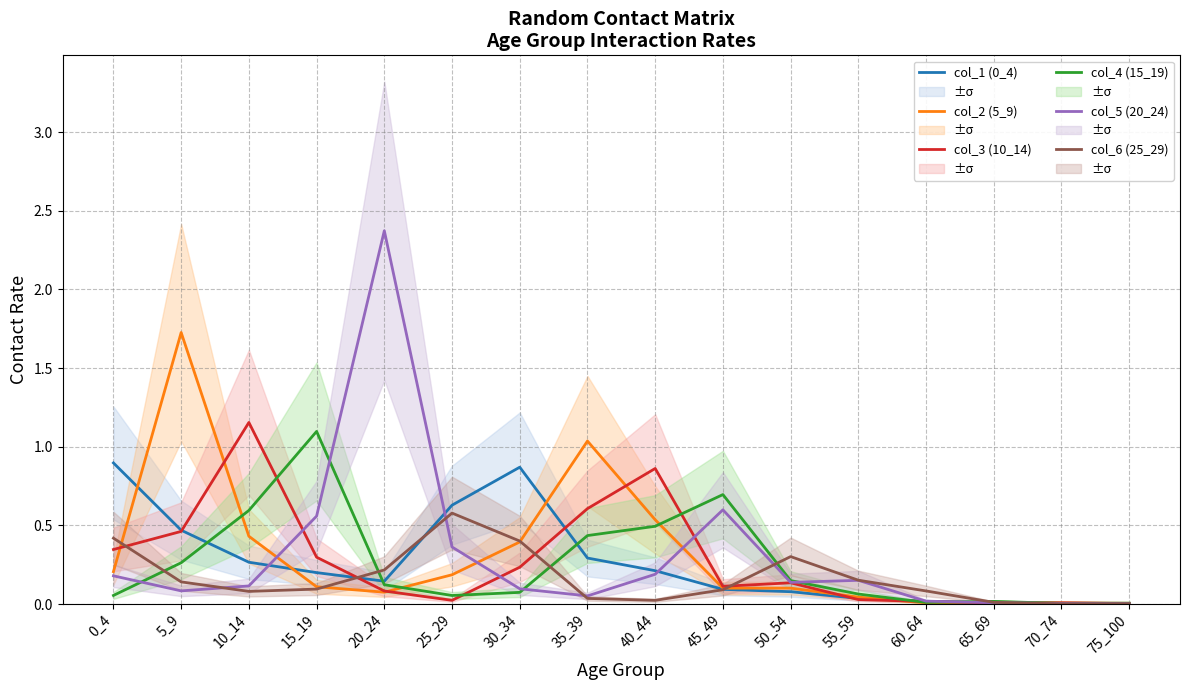

How many times do col_3 (10_14) and col_2 (5_9) cross each other?

7